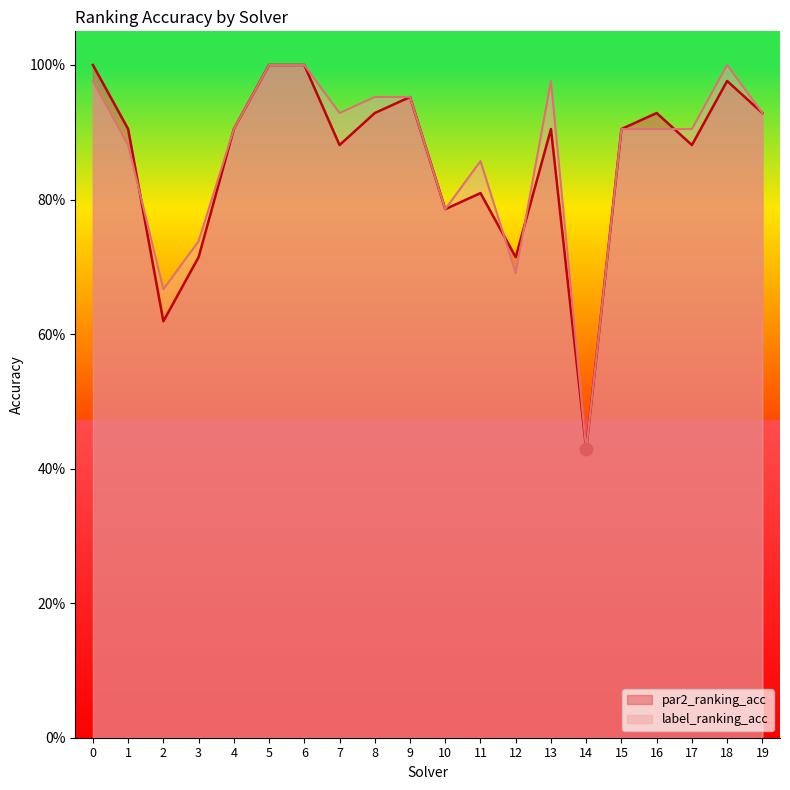

Which series has the largest total across all categories?

label_ranking_acc